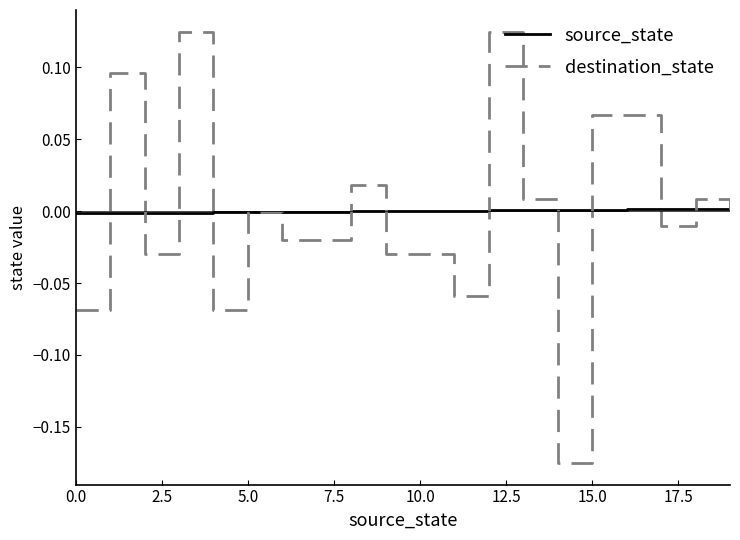

Which series has the widest spread of values?

destination_state